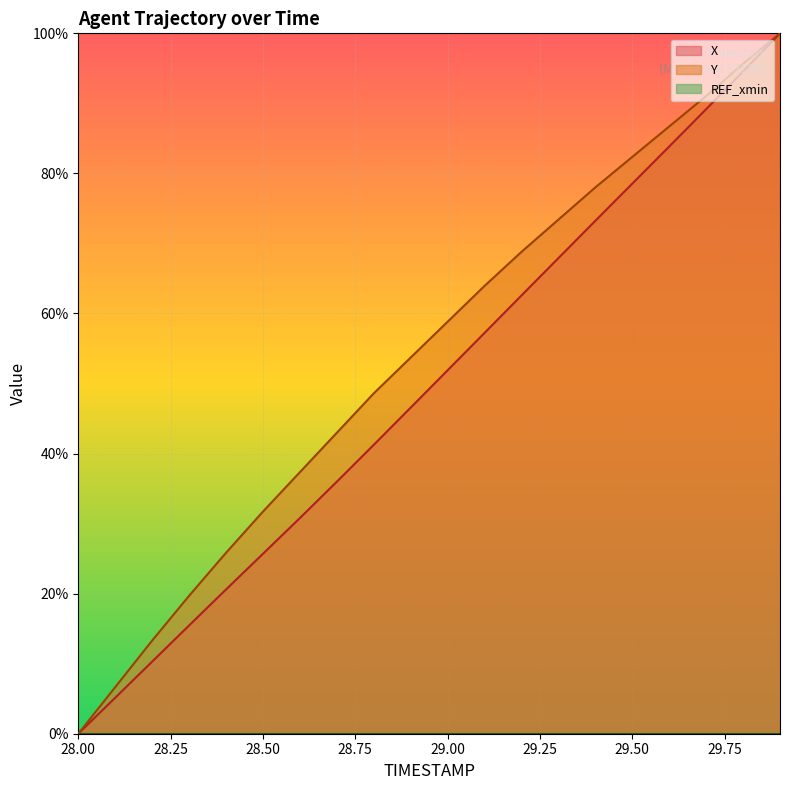

True or false: X has more than 0 interior local peaks.

False